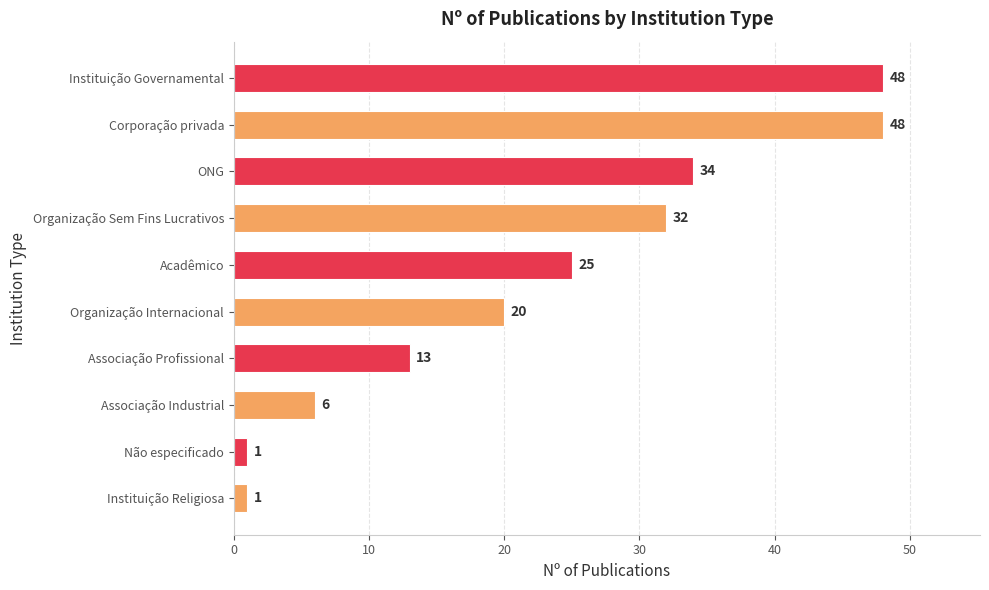

What is the greatest value displayed?

48